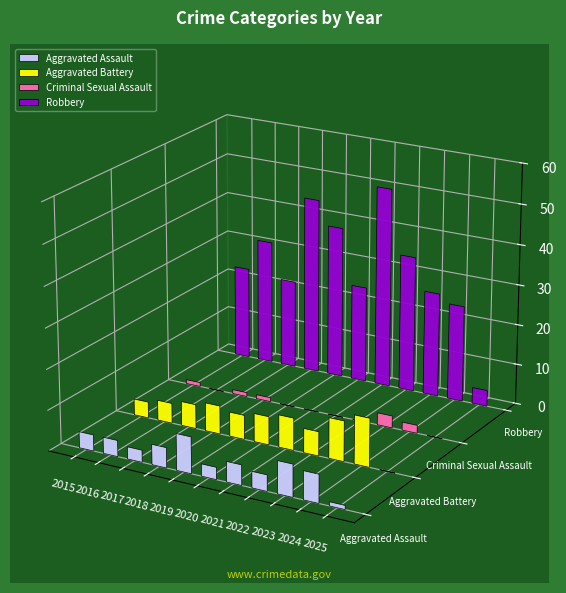

Where is Aggravated Assault nearest to the value 5?

2018